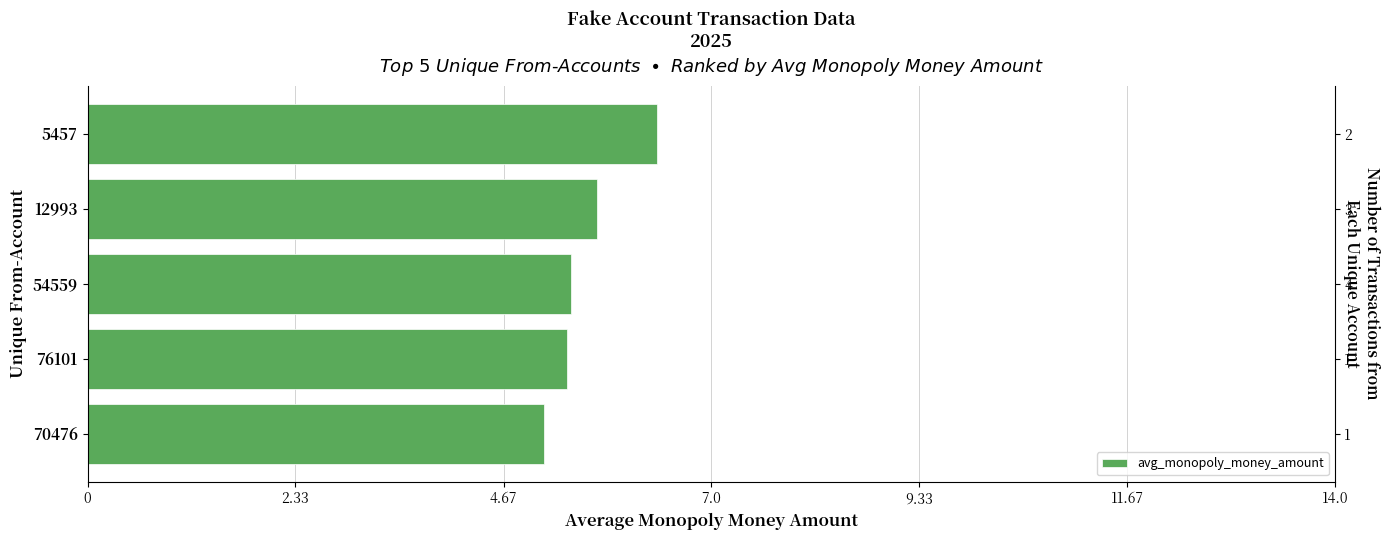

What is the minimum value shown in the chart?

5.1